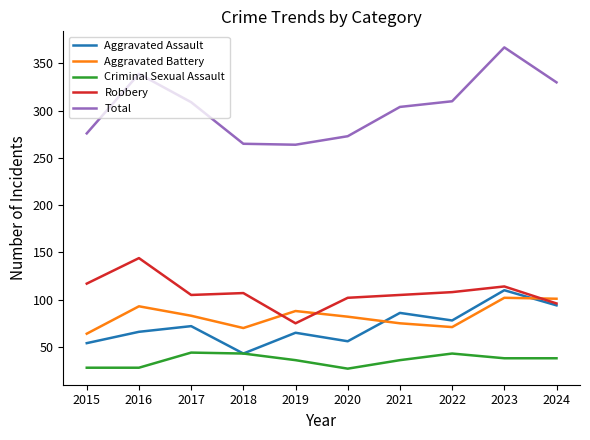

What is the difference between the second highest and second lowest values in the Aggravated Assault series?

40